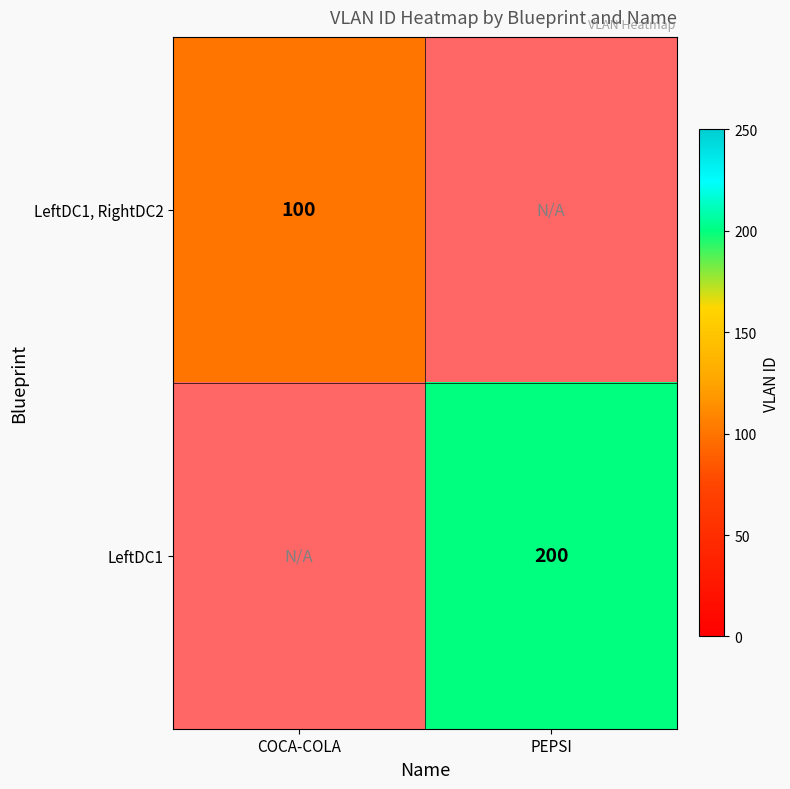

The LeftDC1 series shows 200 at PEPSI. True or false?

True